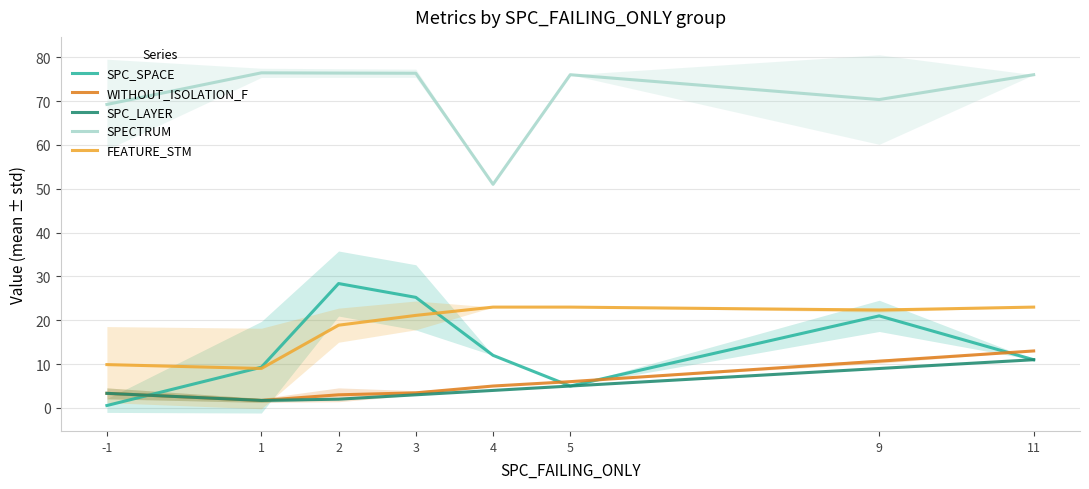

True or false: WITHOUT_ISOLATION_F and SPC_LAYER cross at least once.

False